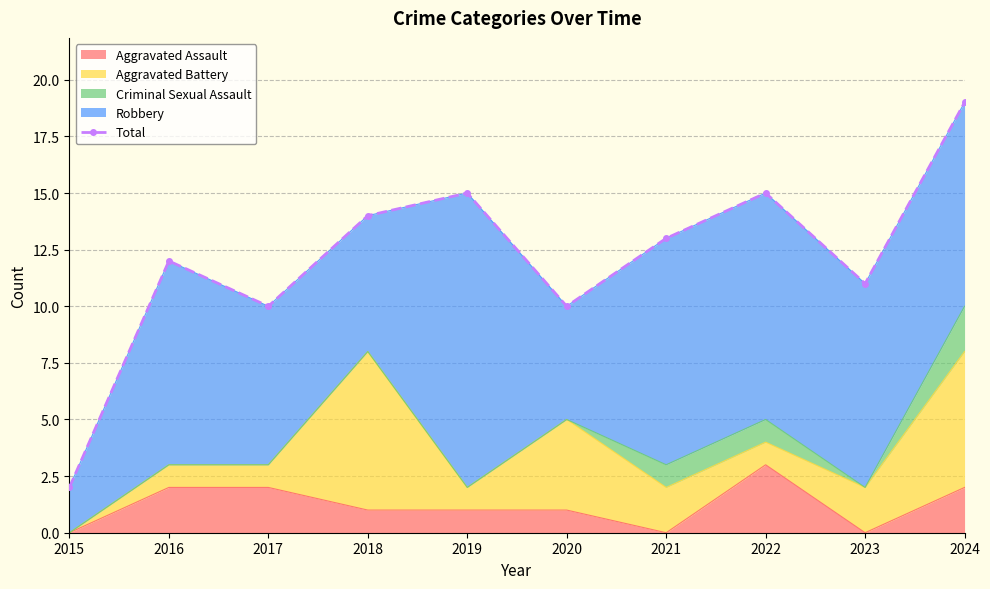

Reading right to left, transcribe all the data shown in this chart.

2024=19	2023=11	2022=15	2021=13	2020=10	2019=15	2018=14	2017=10	2016=12	2015=2